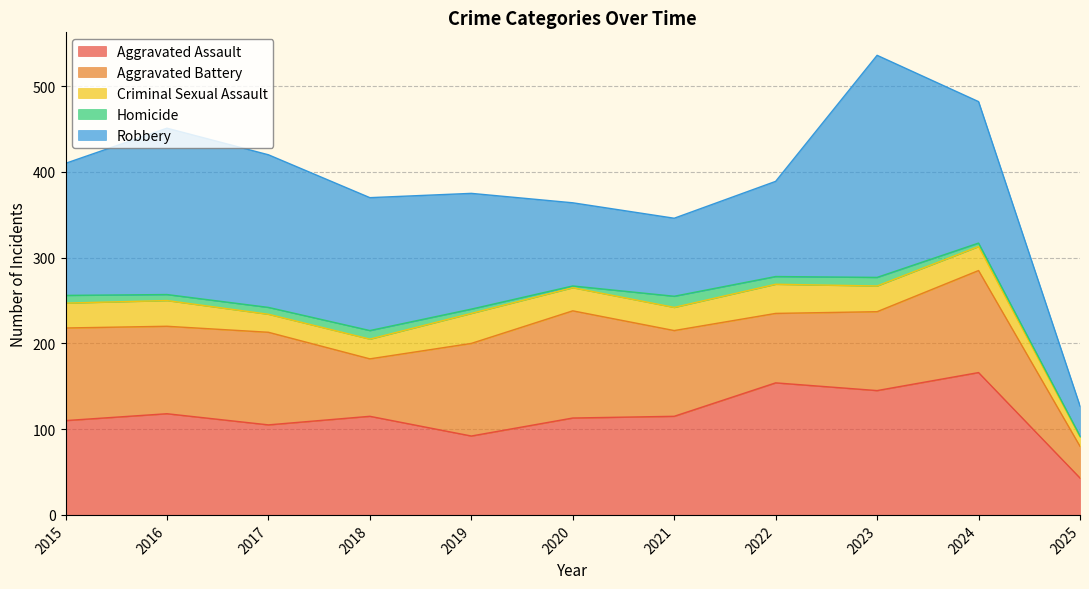

In Homicide, how many points are lower than both neighbors (excluding endpoints)?

3